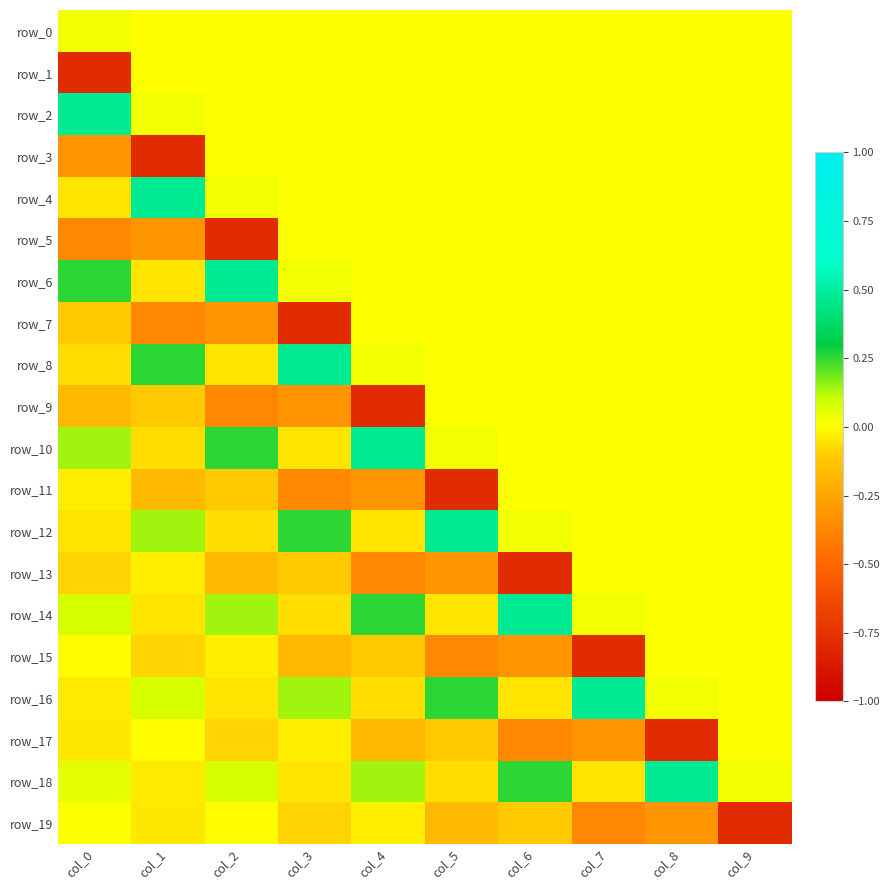

Rank the series by their maximum value, from lowest to highest.

row_1, row_3, row_5, row_7, row_9, row_11, row_13, row_15, row_17, row_19, row_0, row_2, row_4, row_6, row_8, row_10, row_12, row_14, row_16, row_18